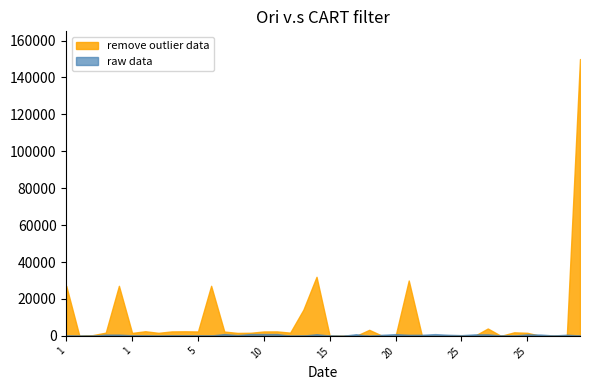

What is the value of the raw data point at the 20th from the left?

170